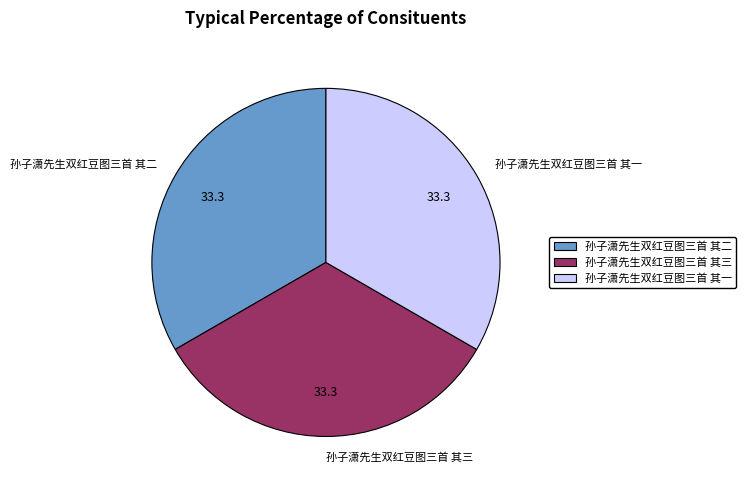

What is the ratio of the value at 孙子潇先生双红豆图三首 其三 to the value at 孙子潇先生双红豆图三首 其一?

1.0